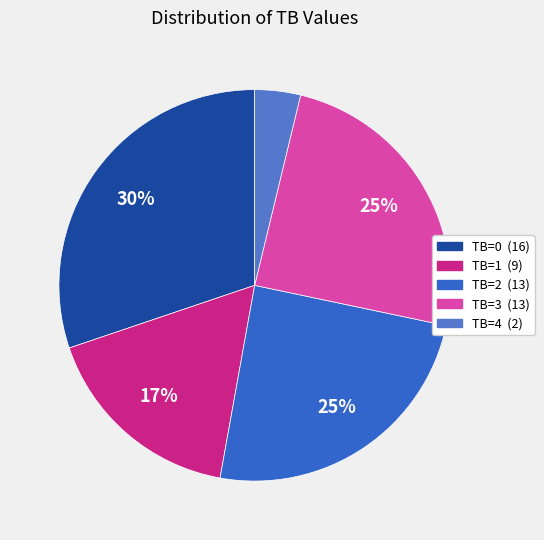

What is the change in value from TB=1 to TB=3?

+4